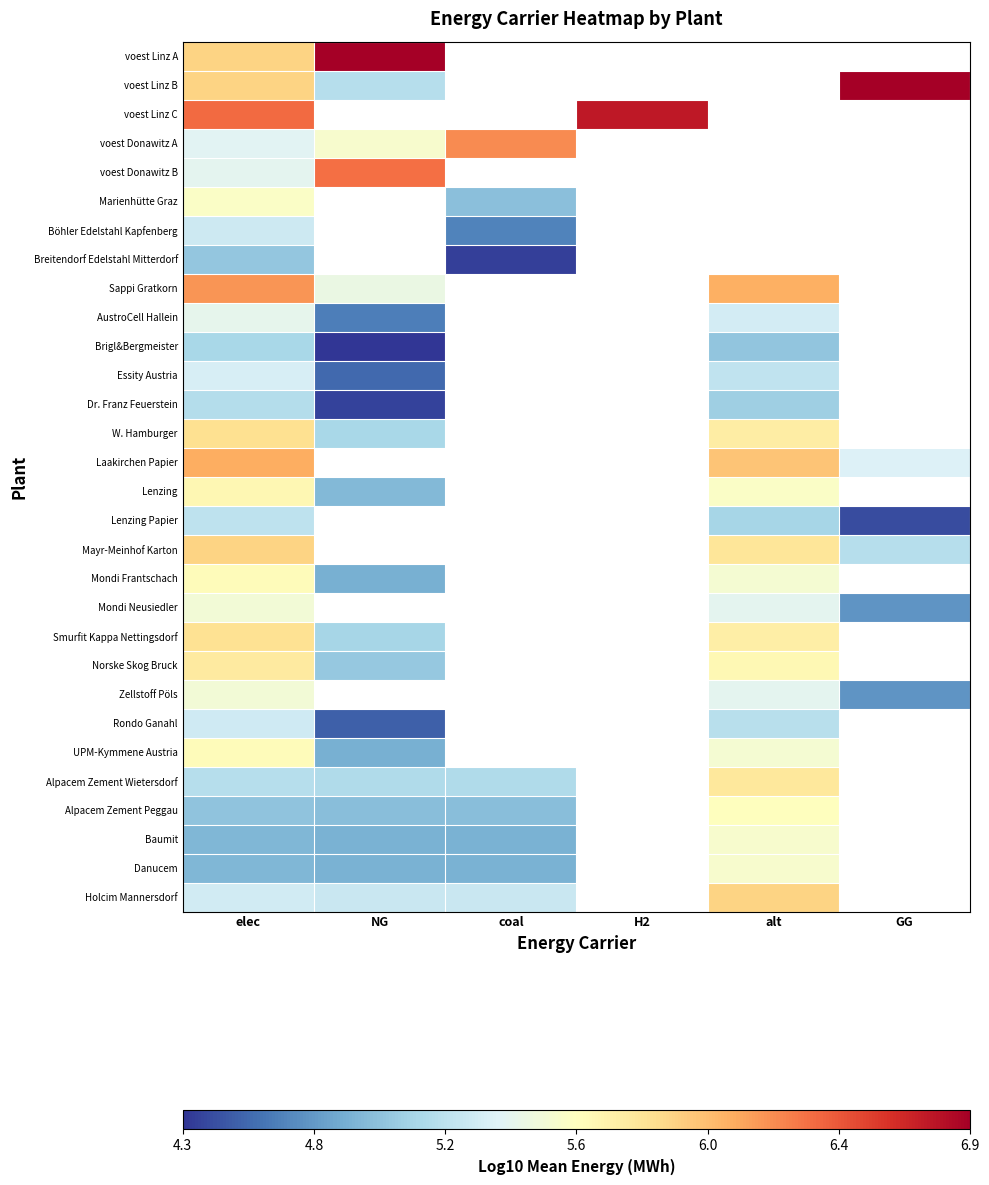

How many categories are shown in the chart?

6